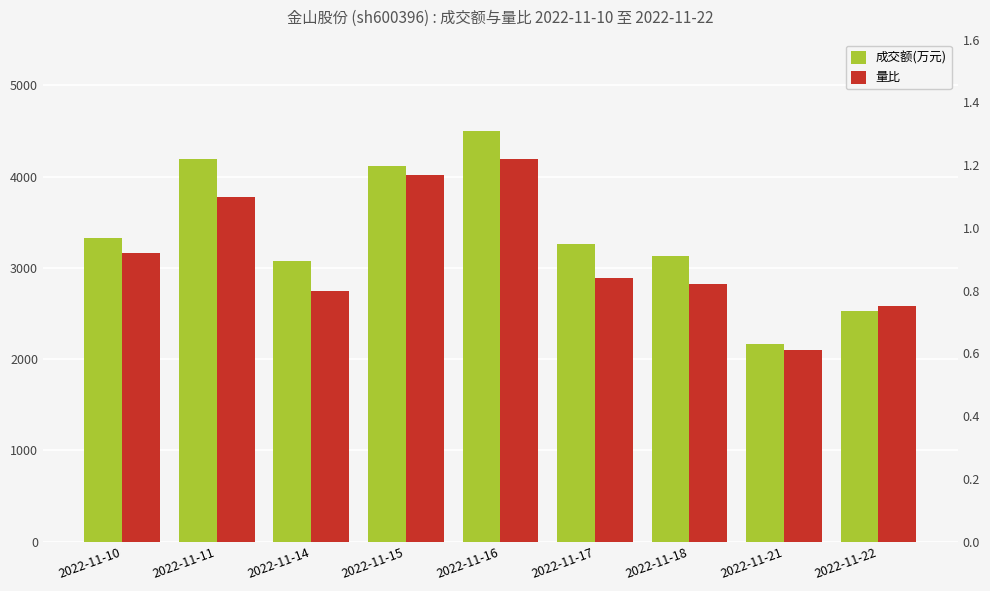

At which label is 成交额(万元) closest to 3333?

2022-11-10